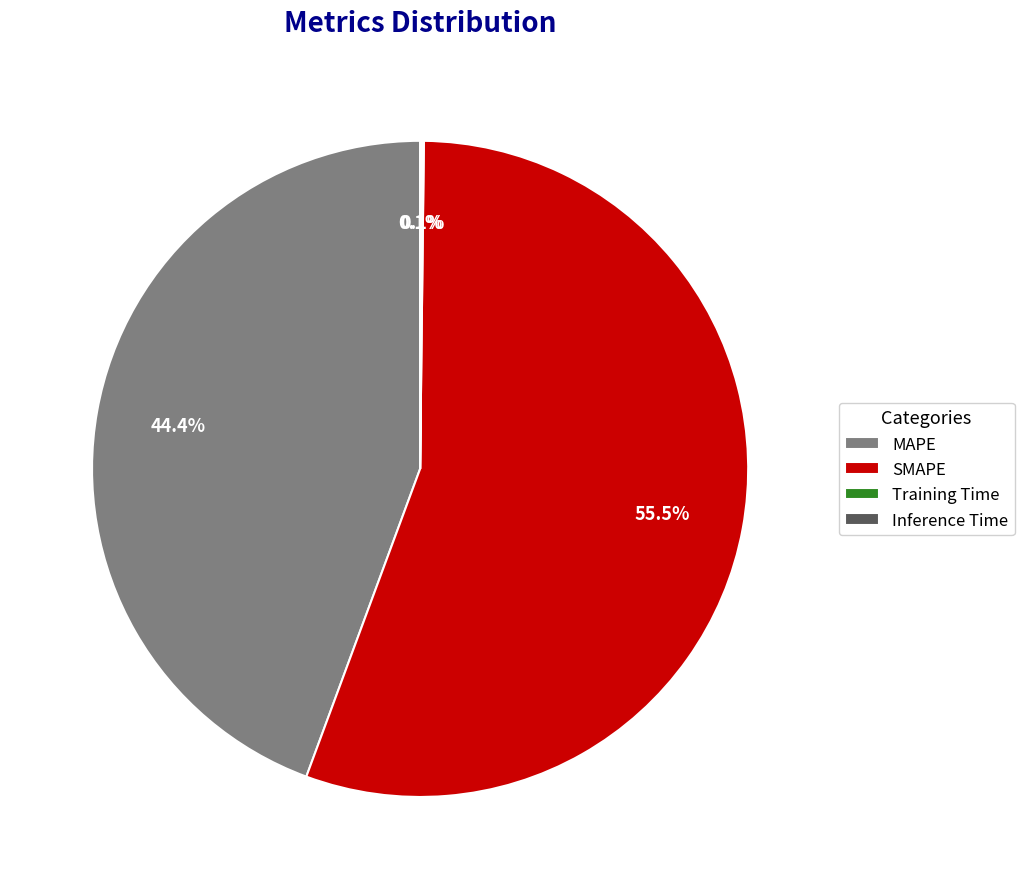

Does any single category account for the majority?

Yes